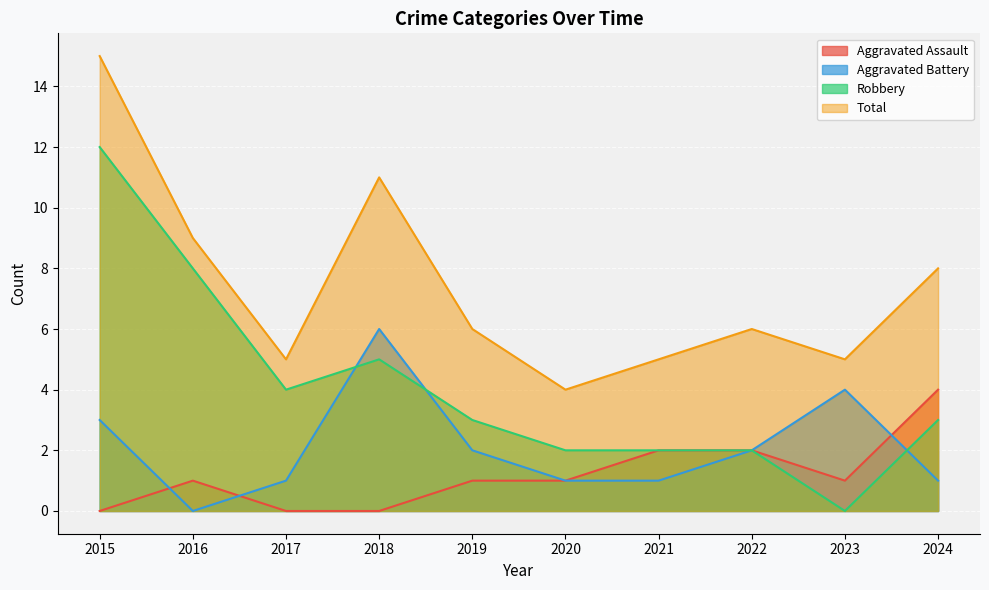

Where is Robbery nearest to the value 6?

2018